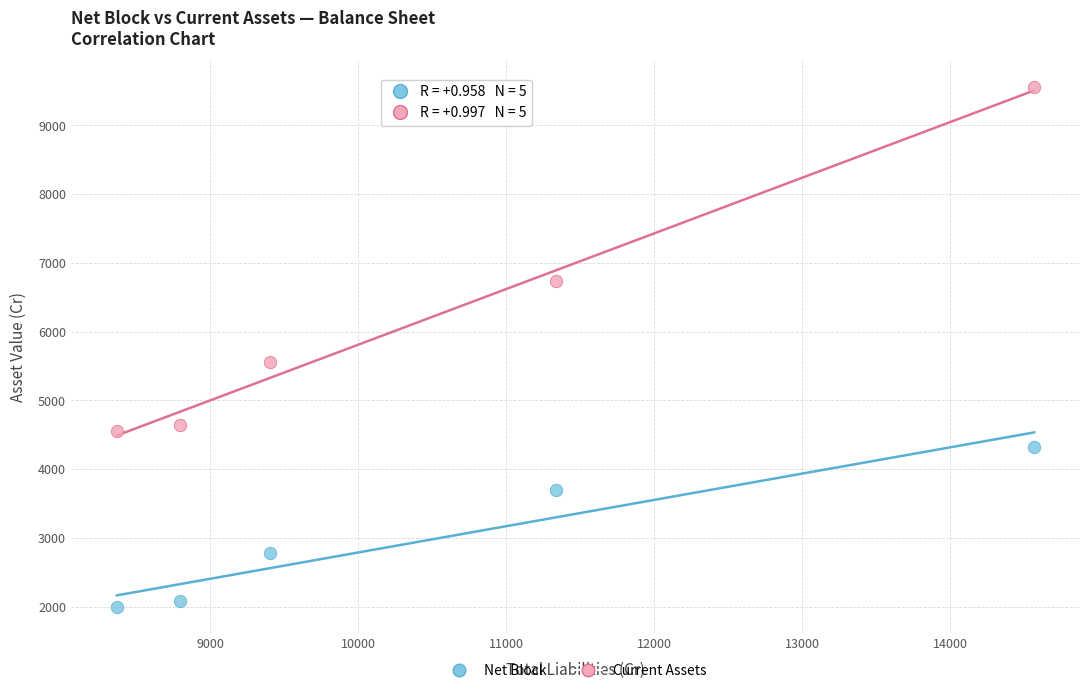

In the Net Block series, what Y value is closest to 3158?

2776.3